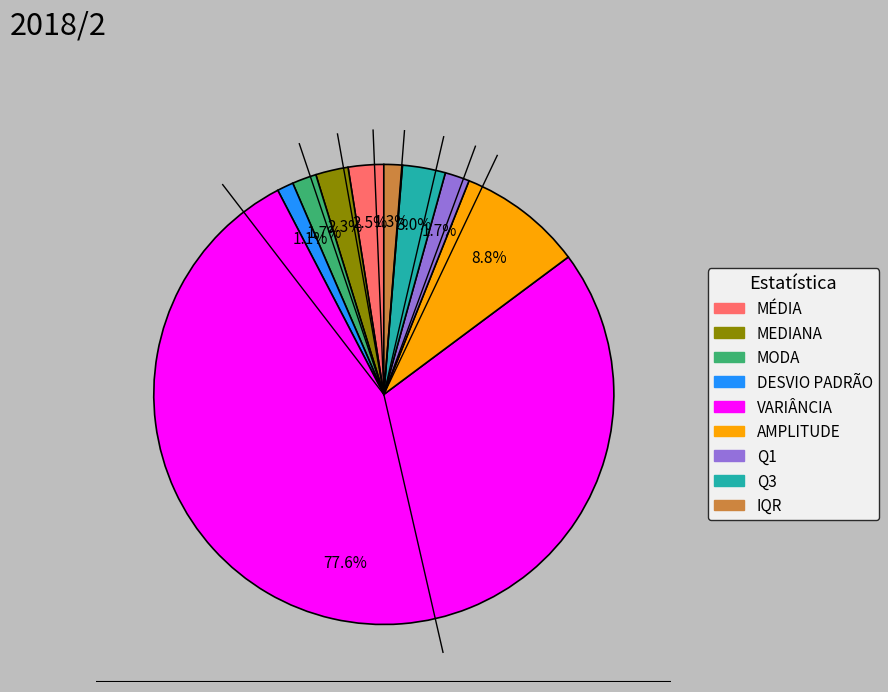

Is it true that MEDIANA is 2% of the pie?

True